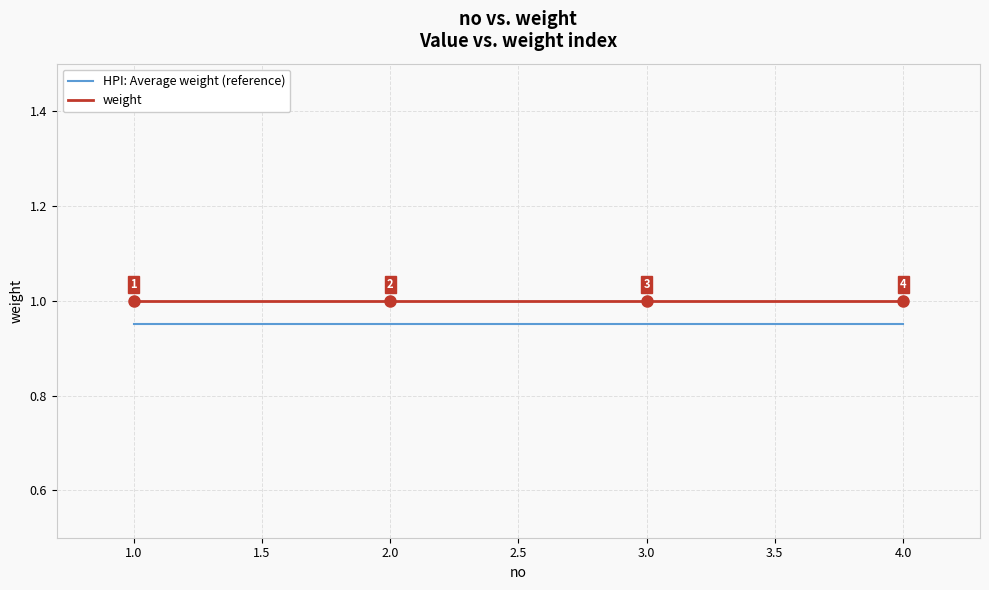

True or false: HPI: Average weight (reference) and weight intersect in this chart.

False